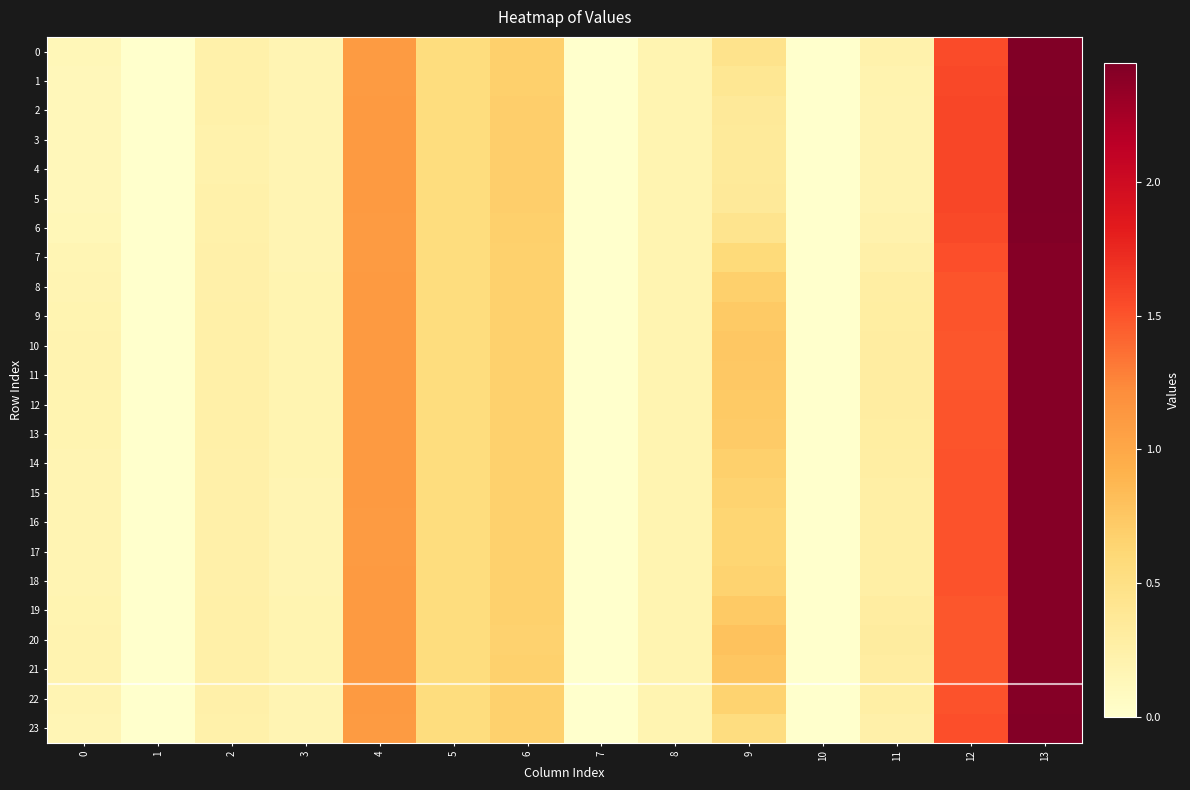

Reading left to right, extract all data points from this chart.

0: 0=0.1	1=0.0	2=0.2	3=0.2	4=1.1	5=0.5	6=0.7	7=0.0	8=0.2	9=0.5	10=0.0	11=0.2	12=1.5	13=2.4
1: 0=0.1	1=0.0	2=0.2	3=0.2	4=1.1	5=0.5	6=0.7	7=0.0	8=0.2	9=0.4	10=0.0	11=0.2	12=1.6	13=2.4
2: 0=0.1	1=0.0	2=0.2	3=0.2	4=1.1	5=0.5	6=0.7	7=0.0	8=0.2	9=0.4	10=0.0	11=0.2	12=1.6	13=2.4
3: 0=0.1	1=0.0	2=0.2	3=0.2	4=1.1	5=0.5	6=0.7	7=0.0	8=0.2	9=0.3	10=0.0	11=0.2	12=1.6	13=2.4
4: 0=0.1	1=0.0	2=0.2	3=0.2	4=1.1	5=0.5	6=0.7	7=0.0	8=0.2	9=0.3	10=0.0	11=0.2	12=1.6	13=2.4
5: 0=0.1	1=0.0	2=0.2	3=0.2	4=1.1	5=0.5	6=0.7	7=0.0	8=0.2	9=0.4	10=0.0	11=0.2	12=1.6	13=2.4
6: 0=0.1	1=0.0	2=0.2	3=0.2	4=1.1	5=0.5	6=0.7	7=0.0	8=0.2	9=0.4	10=0.0	11=0.2	12=1.5	13=2.4
7: 0=0.2	1=0.0	2=0.2	3=0.2	4=1.1	5=0.5	6=0.7	7=0.0	8=0.2	9=0.6	10=0.0	11=0.3	12=1.5	13=2.4
8: 0=0.2	1=0.0	2=0.2	3=0.2	4=1.1	5=0.5	6=0.7	7=0.0	8=0.2	9=0.7	10=0.0	11=0.3	12=1.5	13=2.4
9: 0=0.2	1=0.0	2=0.2	3=0.2	4=1.1	5=0.5	6=0.7	7=0.0	8=0.2	9=0.7	10=0.0	11=0.3	12=1.5	13=2.4
10: 0=0.2	1=0.0	2=0.3	3=0.2	4=1.1	5=0.5	6=0.7	7=0.0	8=0.2	9=0.7	10=0.0	11=0.3	12=1.5	13=2.4
11: 0=0.2	1=0.0	2=0.2	3=0.2	4=1.1	5=0.5	6=0.7	7=0.0	8=0.2	9=0.7	10=0.0	11=0.3	12=1.5	13=2.4
12: 0=0.2	1=0.0	2=0.2	3=0.2	4=1.1	5=0.5	6=0.7	7=0.0	8=0.2	9=0.7	10=0.0	11=0.3	12=1.5	13=2.4
13: 0=0.2	1=0.0	2=0.2	3=0.2	4=1.1	5=0.5	6=0.7	7=0.0	8=0.2	9=0.7	10=0.0	11=0.3	12=1.5	13=2.4
14: 0=0.2	1=0.0	2=0.2	3=0.2	4=1.1	5=0.5	6=0.7	7=0.0	8=0.2	9=0.7	10=0.0	11=0.3	12=1.5	13=2.4
15: 0=0.2	1=0.0	2=0.2	3=0.2	4=1.1	5=0.5	6=0.7	7=0.0	8=0.2	9=0.7	10=0.0	11=0.3	12=1.5	13=2.4
16: 0=0.2	1=0.0	2=0.2	3=0.2	4=1.1	5=0.5	6=0.7	7=0.0	8=0.2	9=0.6	10=0.0	11=0.3	12=1.5	13=2.4
17: 0=0.2	1=0.0	2=0.2	3=0.2	4=1.1	5=0.5	6=0.7	7=0.0	8=0.2	9=0.6	10=0.0	11=0.3	12=1.5	13=2.4
18: 0=0.2	1=0.0	2=0.2	3=0.2	4=1.1	5=0.5	6=0.7	7=0.0	8=0.2	9=0.7	10=0.0	11=0.3	12=1.5	13=2.4
19: 0=0.2	1=0.0	2=0.2	3=0.2	4=1.1	5=0.5	6=0.7	7=0.0	8=0.2	9=0.7	10=0.0	11=0.3	12=1.5	13=2.4
20: 0=0.2	1=0.0	2=0.3	3=0.2	4=1.1	5=0.6	6=0.7	7=0.0	8=0.2	9=0.8	10=0.0	11=0.3	12=1.5	13=2.4
21: 0=0.2	1=0.0	2=0.3	3=0.2	4=1.1	5=0.5	6=0.7	7=0.0	8=0.2	9=0.8	10=0.0	11=0.3	12=1.5	13=2.4
22: 0=0.2	1=0.0	2=0.2	3=0.2	4=1.1	5=0.5	6=0.7	7=0.0	8=0.2	9=0.7	10=0.0	11=0.3	12=1.5	13=2.4
23: 0=0.2	1=0.0	2=0.2	3=0.2	4=1.1	5=0.5	6=0.7	7=0.0	8=0.2	9=0.5	10=0.0	11=0.2	12=1.5	13=2.4